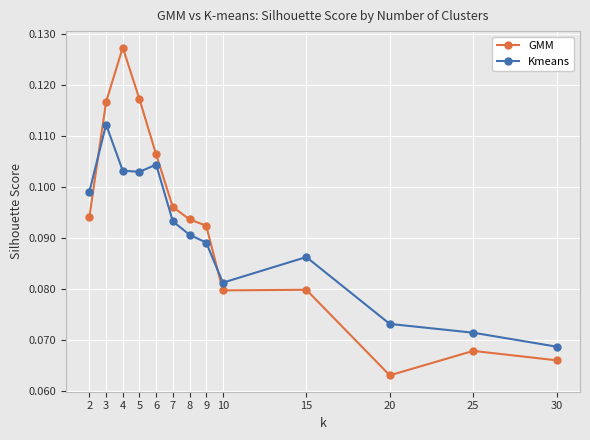

Rank the series at 30 from lowest to highest value.

GMM, Kmeans